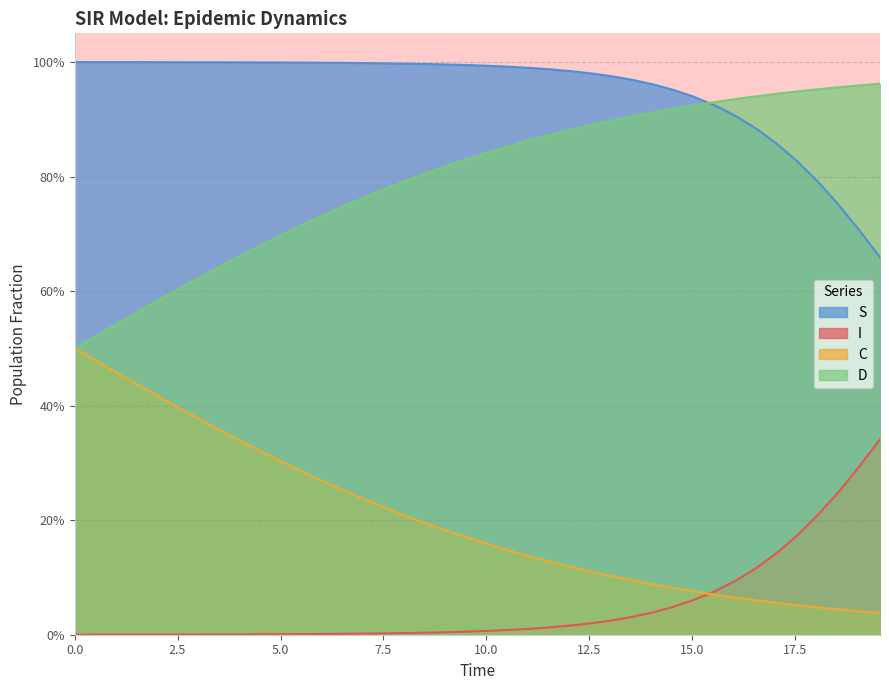

Rank the series by their maximum value, from lowest to highest.

I, C, D, S